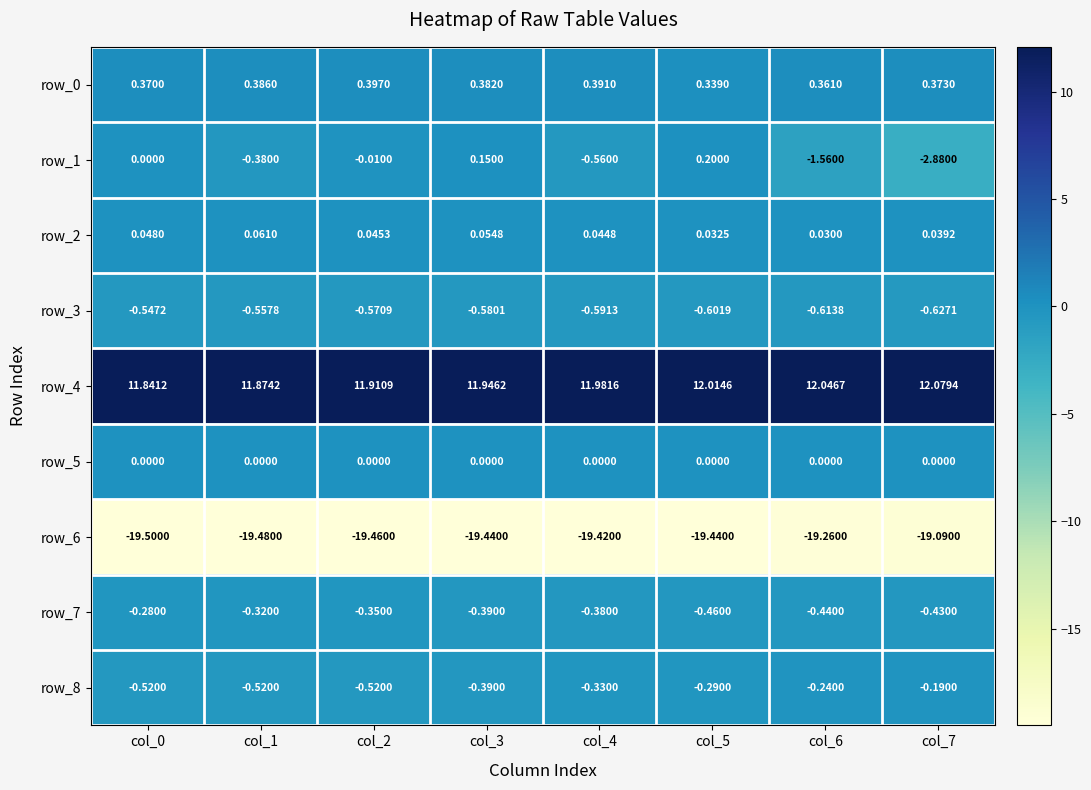

Which label corresponds to the smallest value in the chart?

col_0